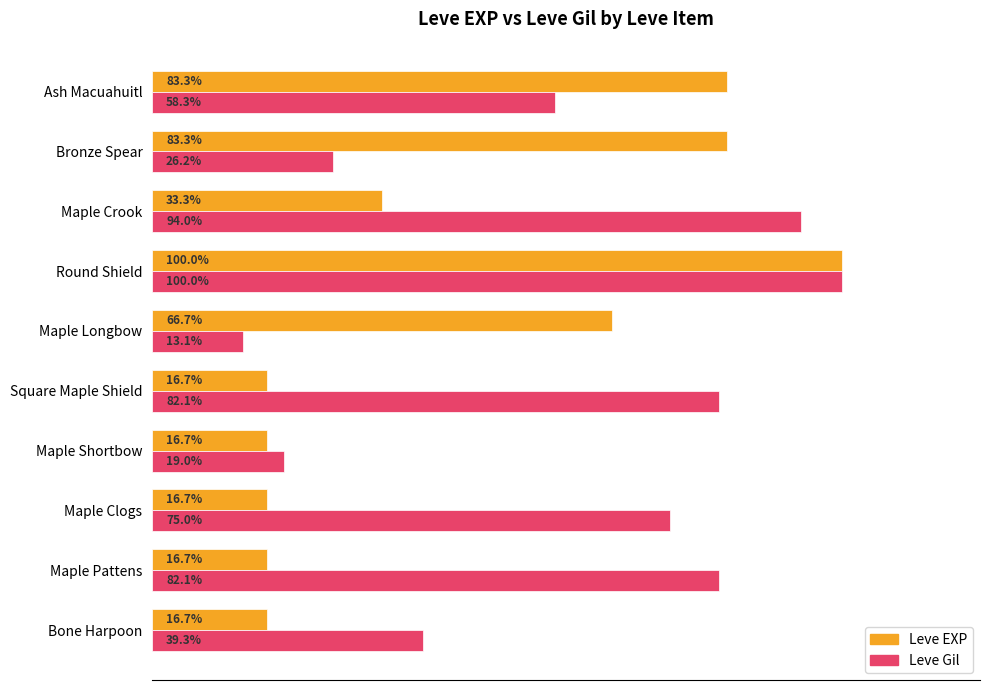

At Maple Longbow, list the series in order from smallest to largest.

Leve Gil, Leve EXP